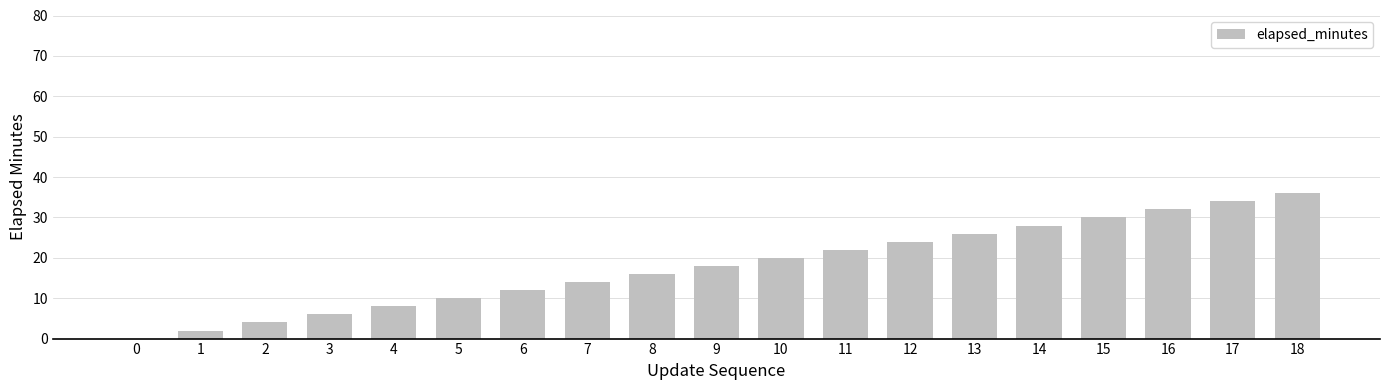

Is it true that the value at 16 is 21?

False